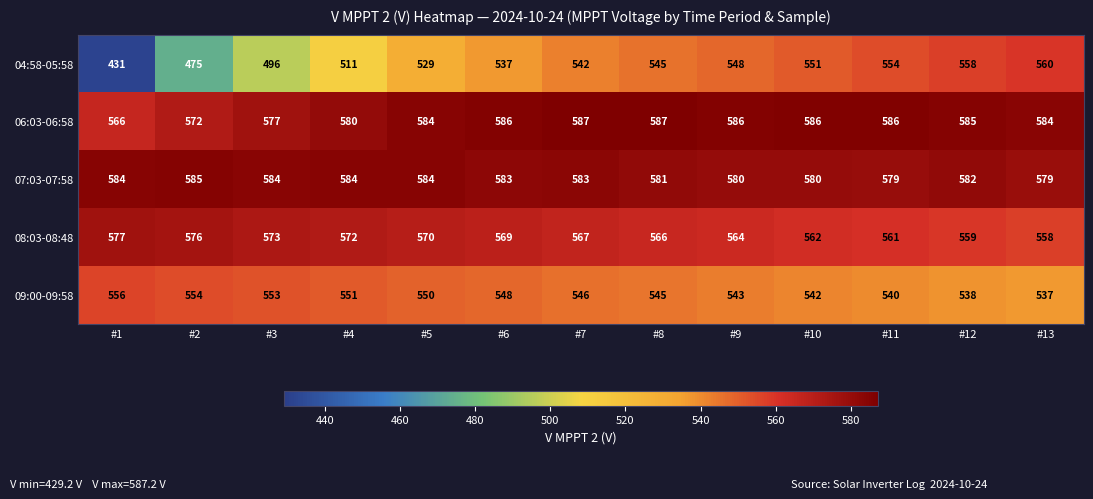

Is it true that 08:03-08:48 equals 889 at #12?

False